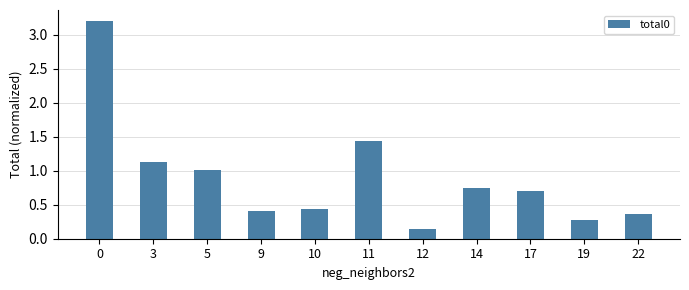

Approximately how many times larger is the value at 3 compared to 5?

1.1